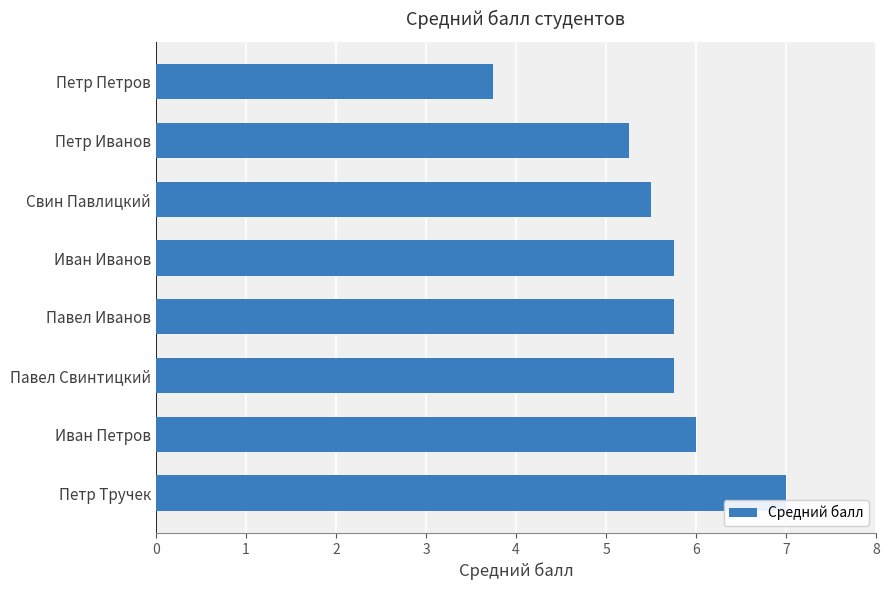

How many bars are there in total?

8